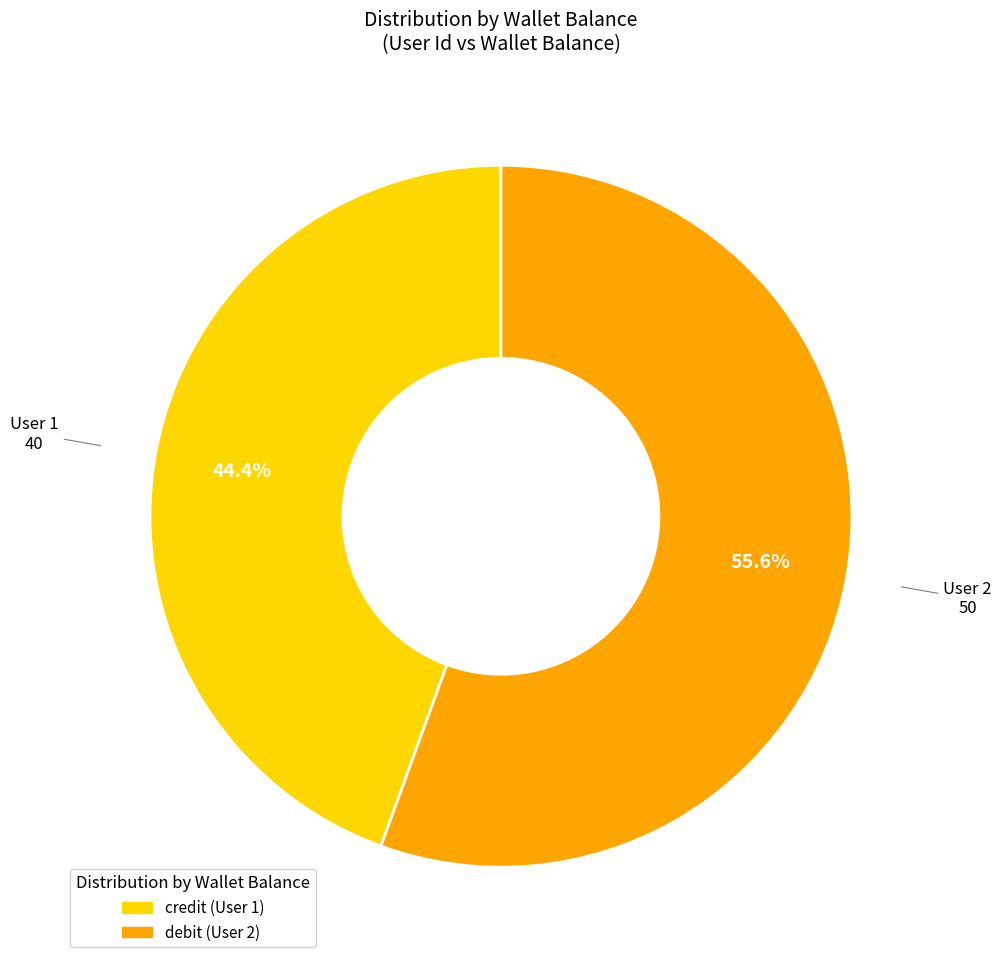

Is there any slice that represents more than half of the pie?

Yes